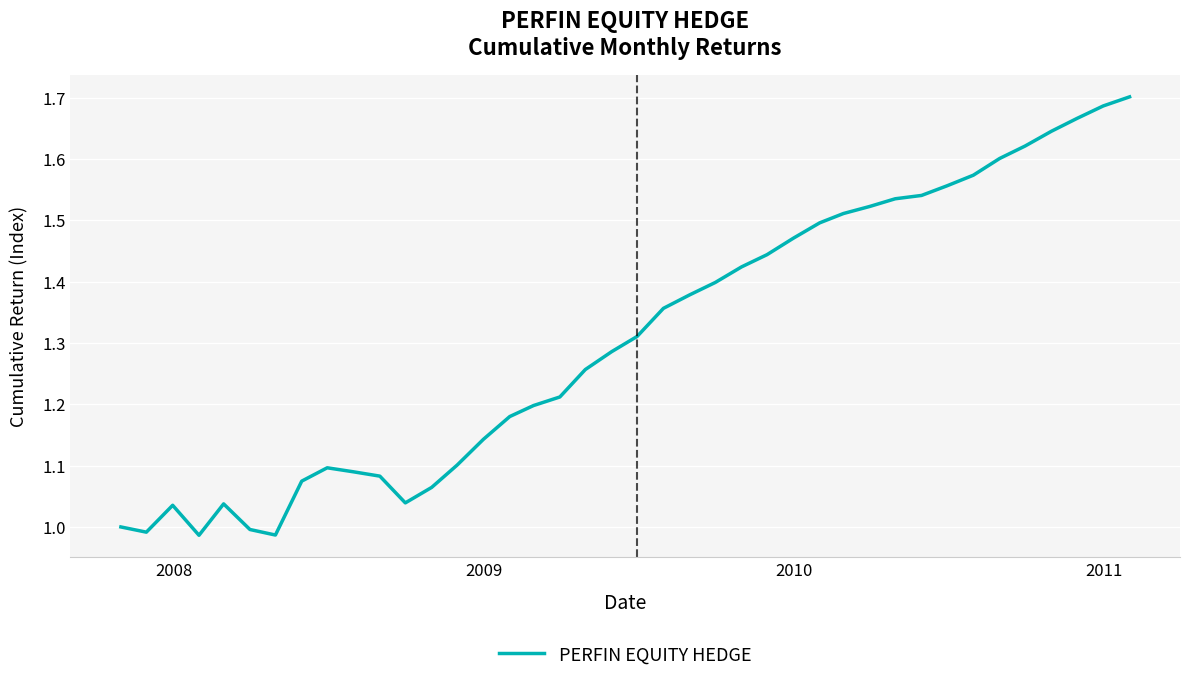

What is the difference between the maximum and minimum values?

0.7